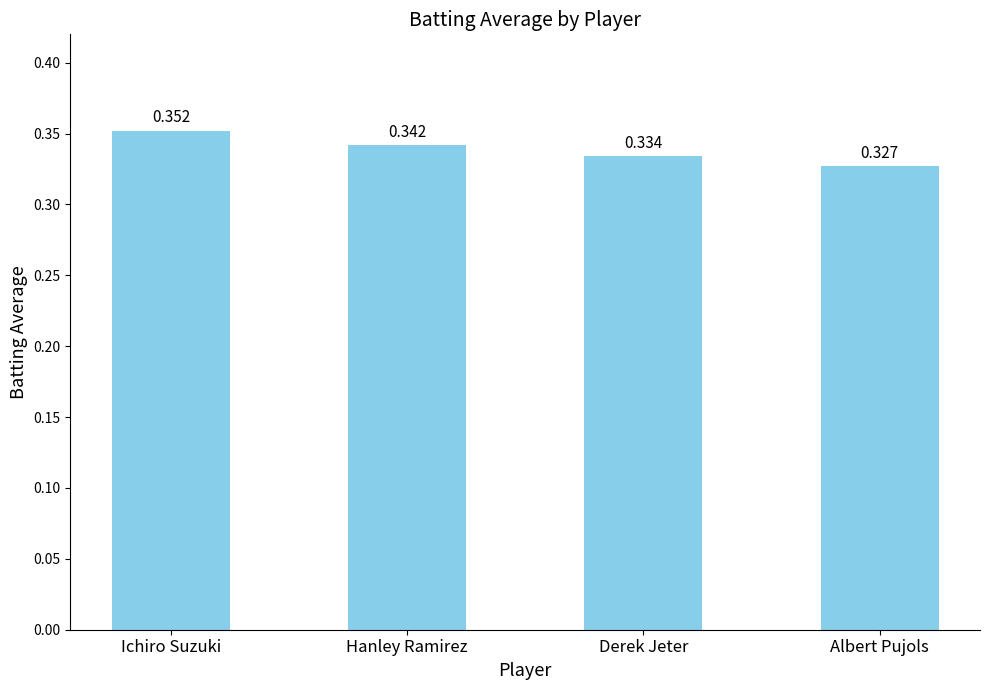

At which category does the chart reach its minimum across all series?

Albert Pujols